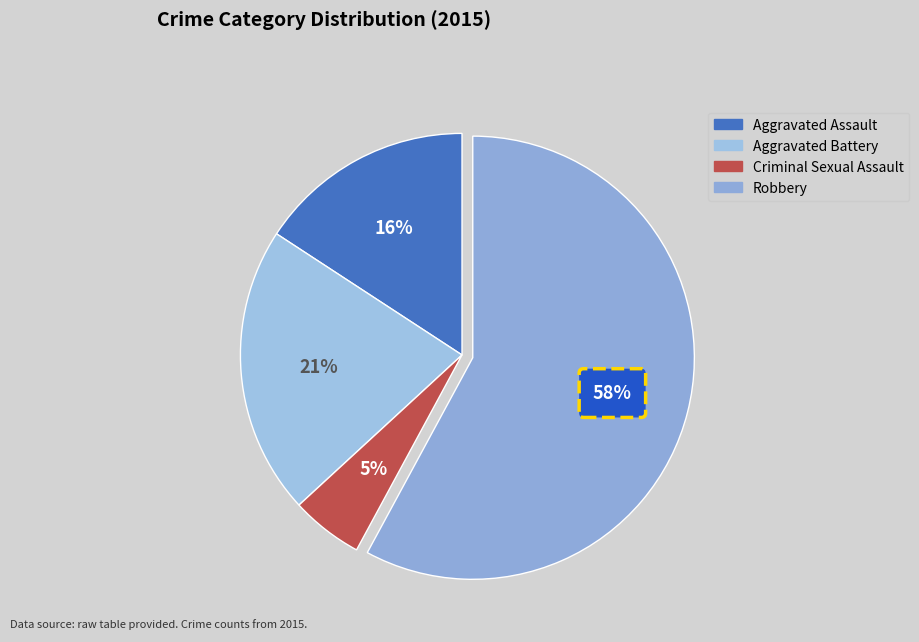

True or false: Criminal Sexual Assault accounts for 5% of the total.

True